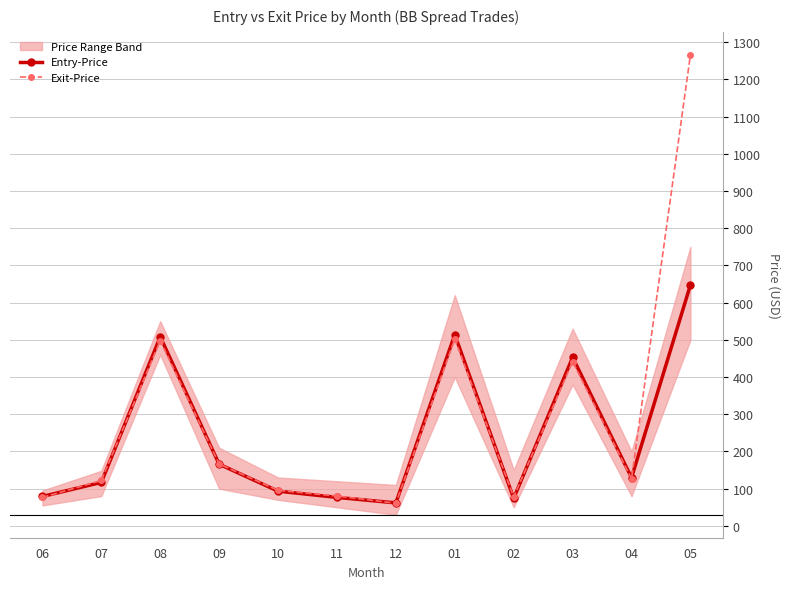

Which category has the highest value in the Exit-Price series?

05